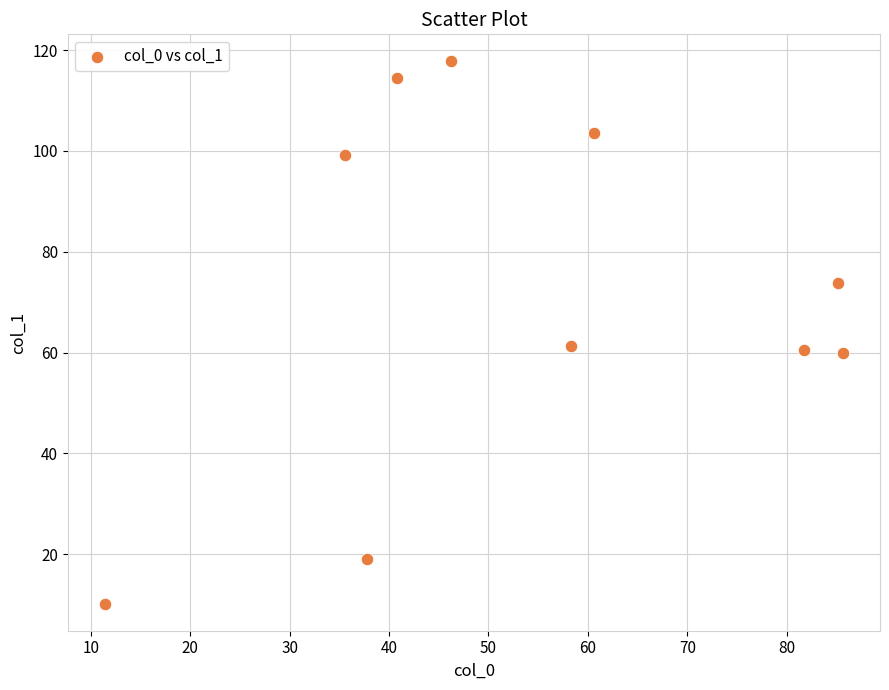

What is the average Y value?

72.0